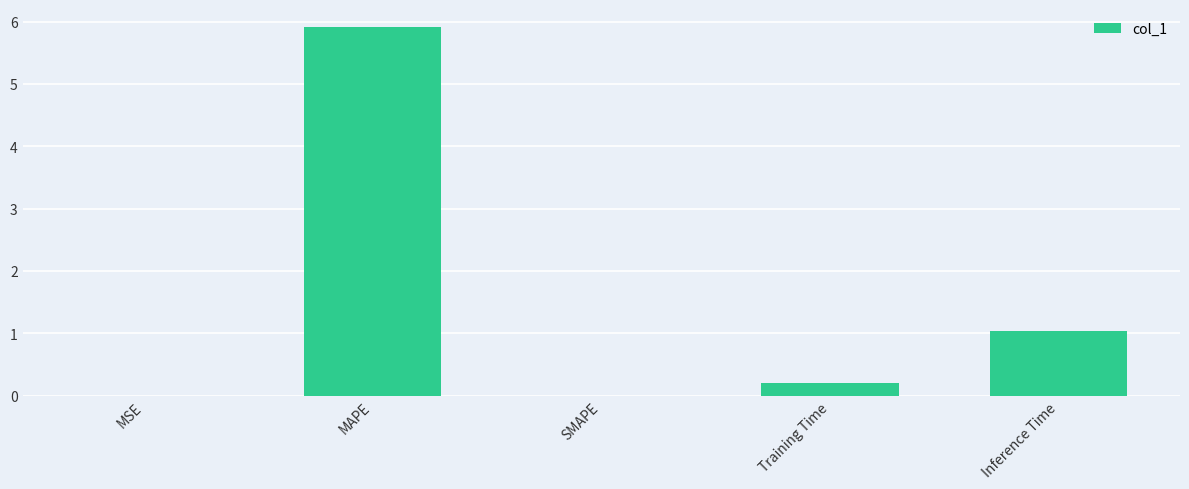

Where is the data nearest to the value 2?

Inference Time